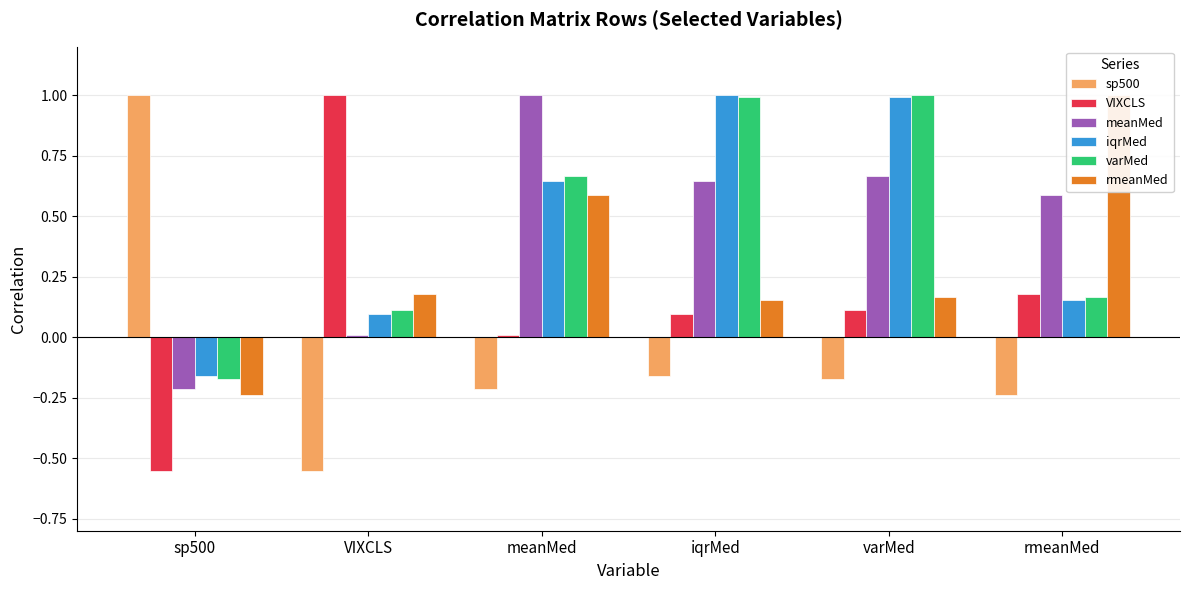

Reading left to right, list all the values displayed in this chart.

sp500: 1.0	-0.6	-0.2	-0.2	-0.2	-0.2
VIXCLS: -0.6	1.0	0.0	0.1	0.1	0.2
meanMed: -0.2	0.0	1.0	0.6	0.7	0.6
iqrMed: -0.2	0.1	0.6	1.0	1.0	0.2
varMed: -0.2	0.1	0.7	1.0	1.0	0.2
rmeanMed: -0.2	0.2	0.6	0.2	0.2	1.0